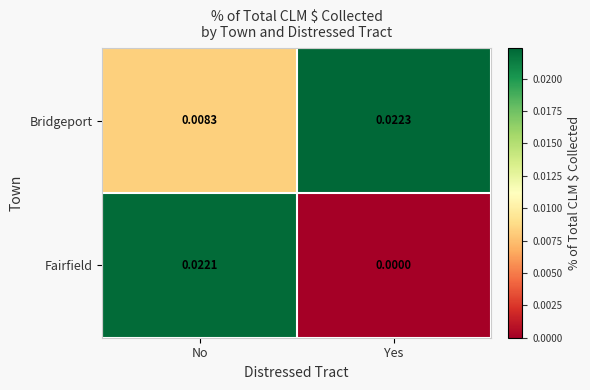

Rank the series at No from highest to lowest value.

Fairfield, Bridgeport